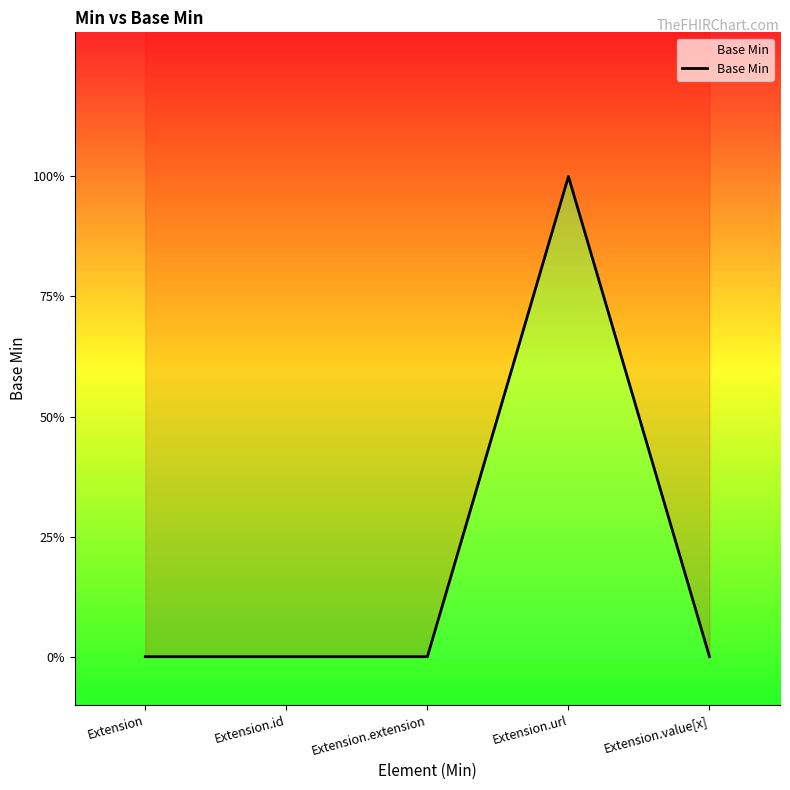

Rank the categories by value from highest to lowest.

Extension.url, Extension, Extension.id, Extension.extension, Extension.value[x]